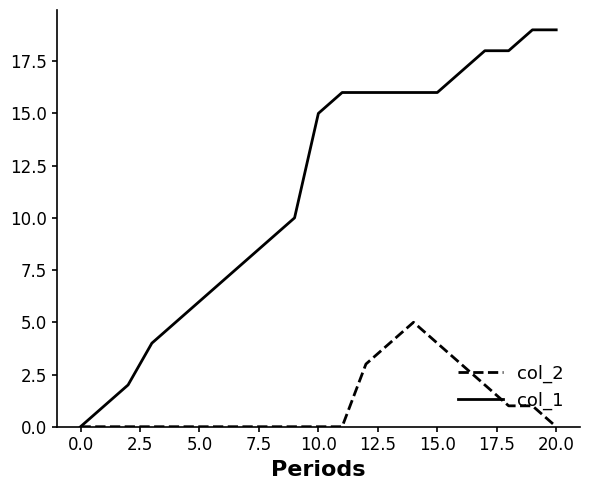

Which series has the largest range (max minus min)?

col_1